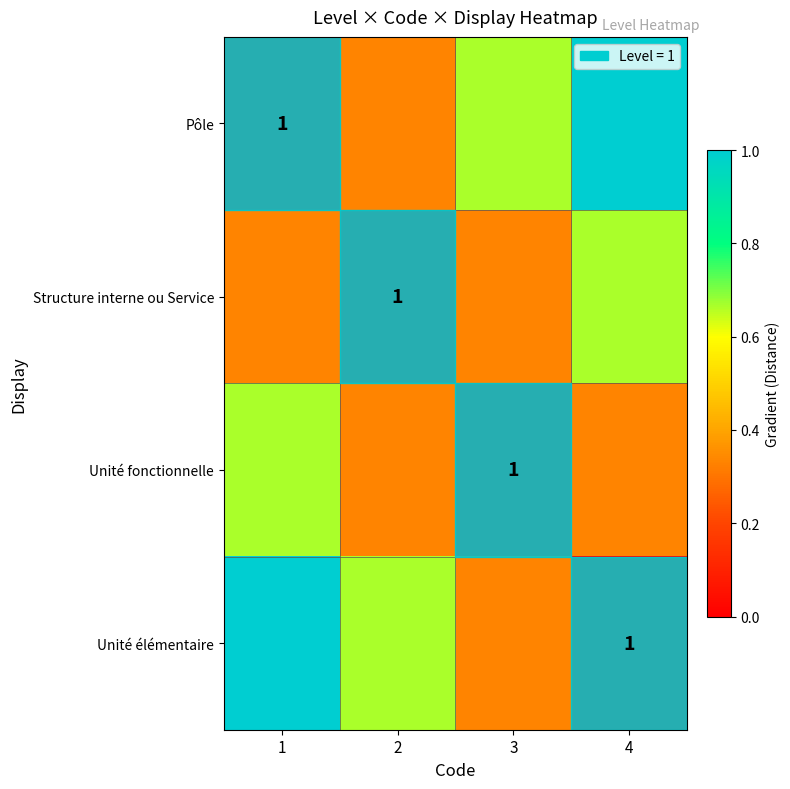

Read the Pôle value at 2.

0.3